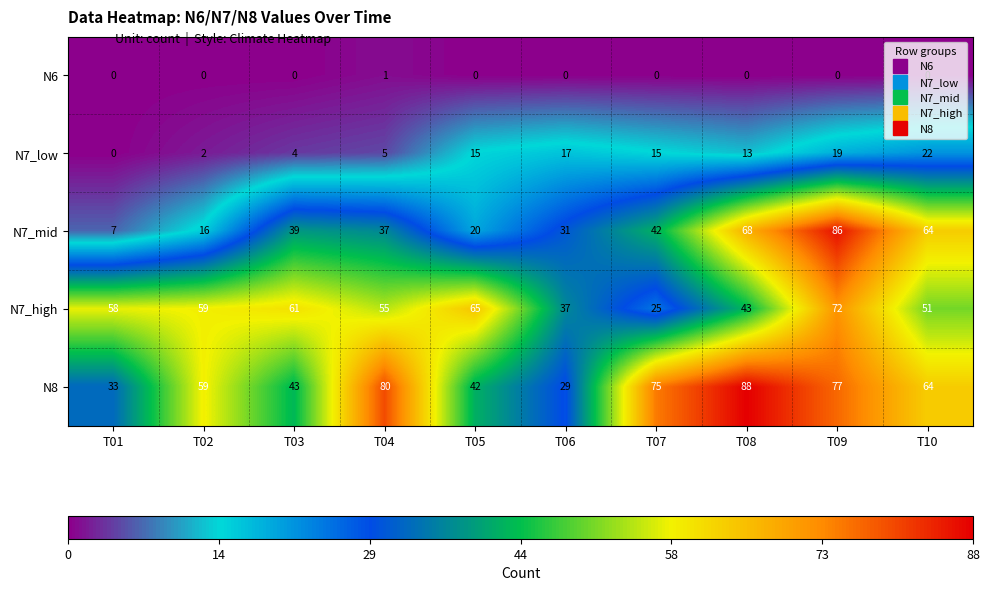

What is the difference between the maximum and minimum values in the N7_mid series?

79